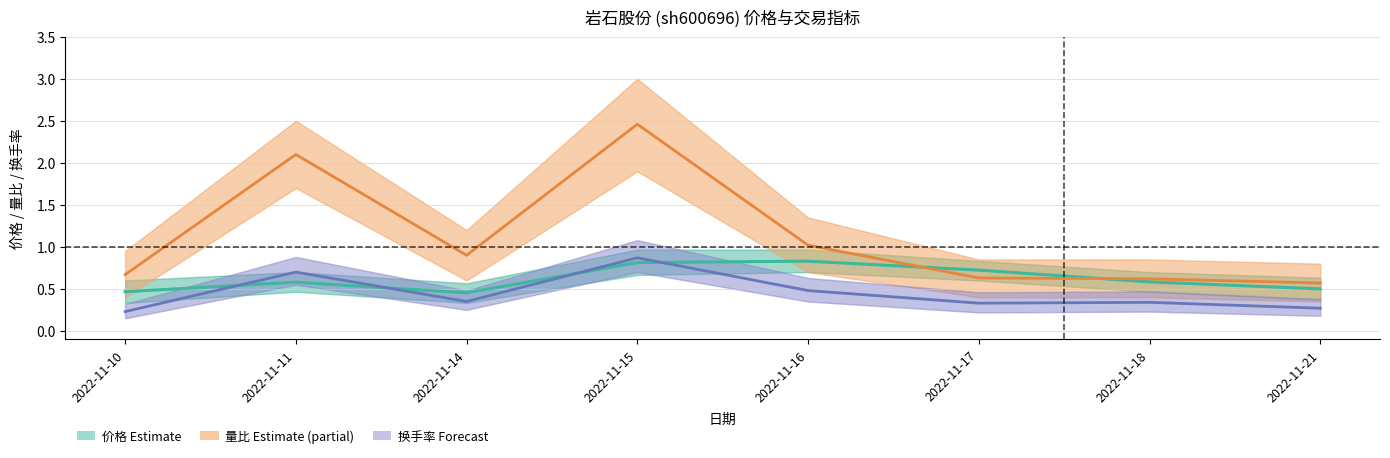

What is the minimum value for 换手率 (Forecast)?

0.2